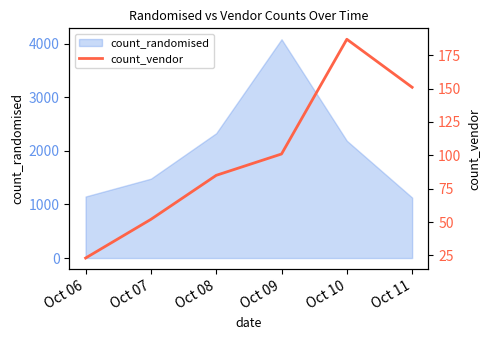

Which category has the highest value in the count_randomised series?

Oct 09